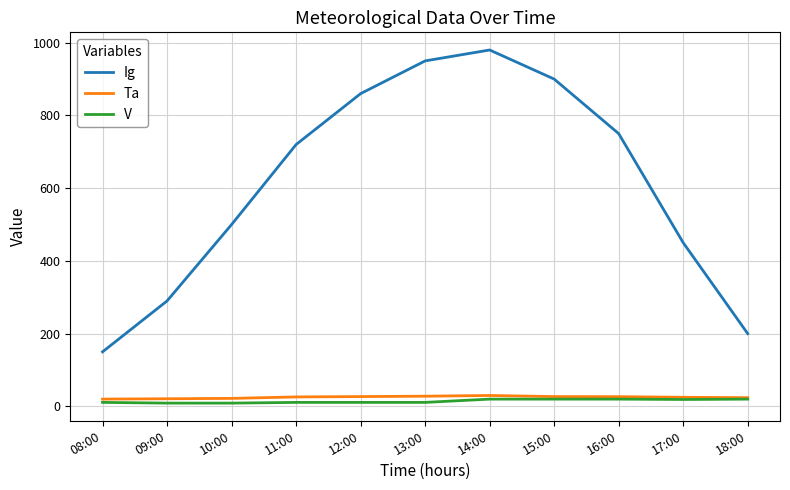

True or false: V and Ig intersect in this chart.

False